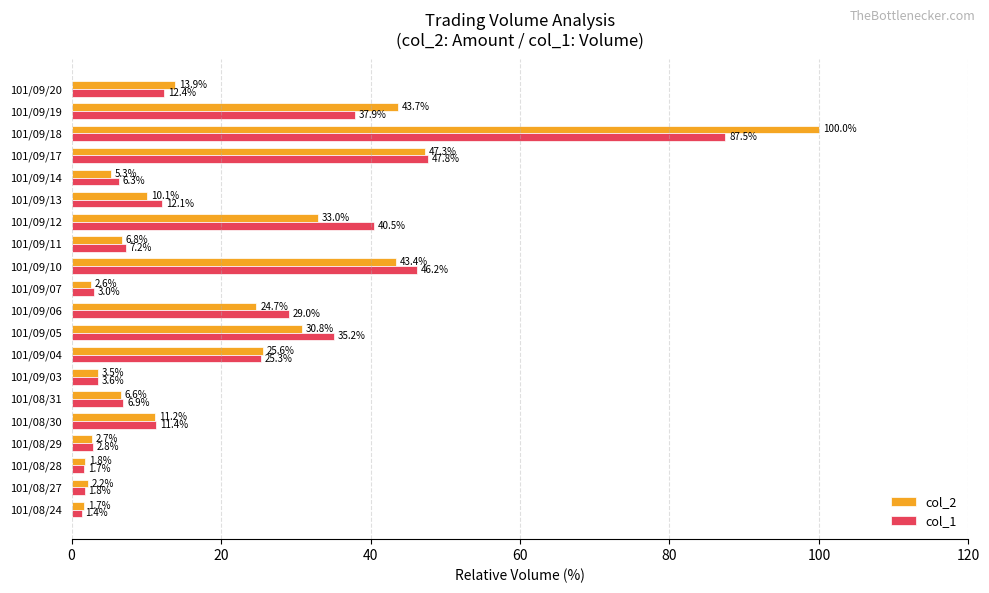

Which series has the largest range (max minus min)?

col_2